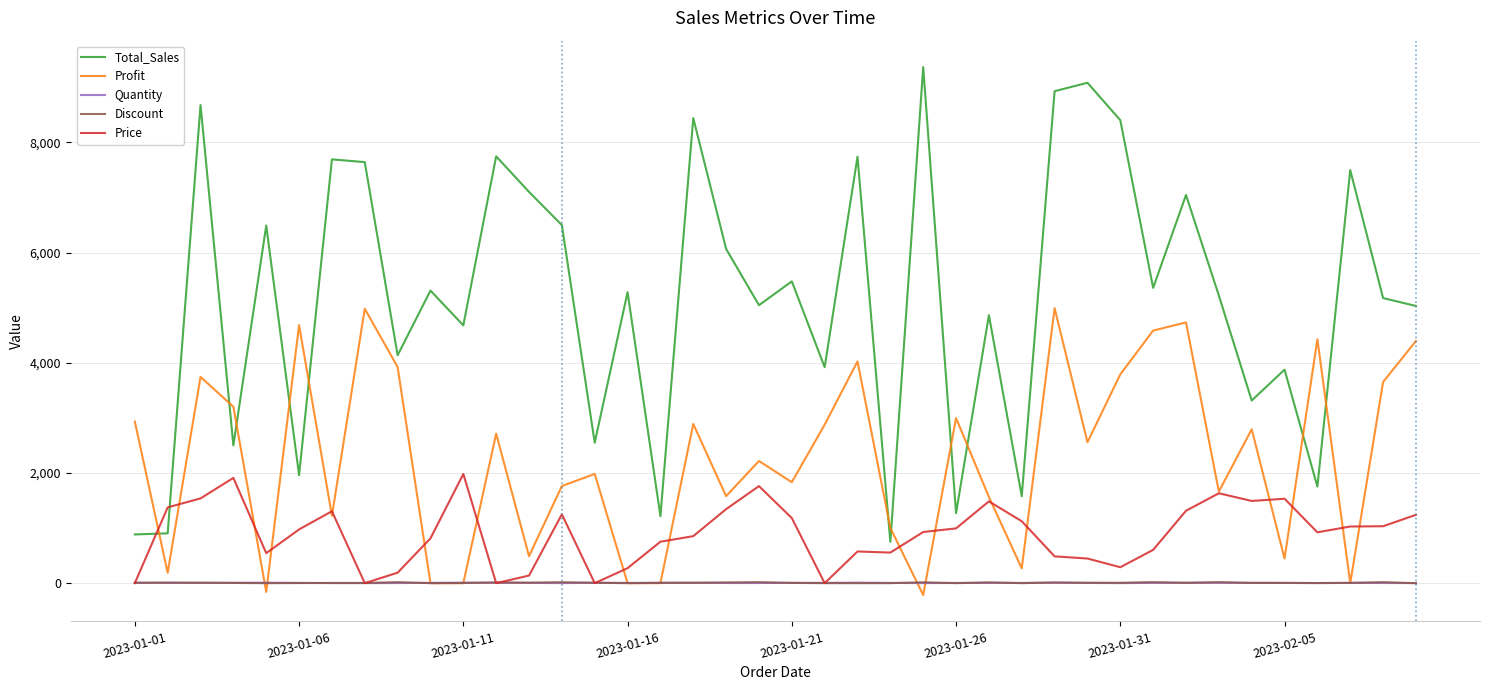

What is the greatest value displayed?

9365